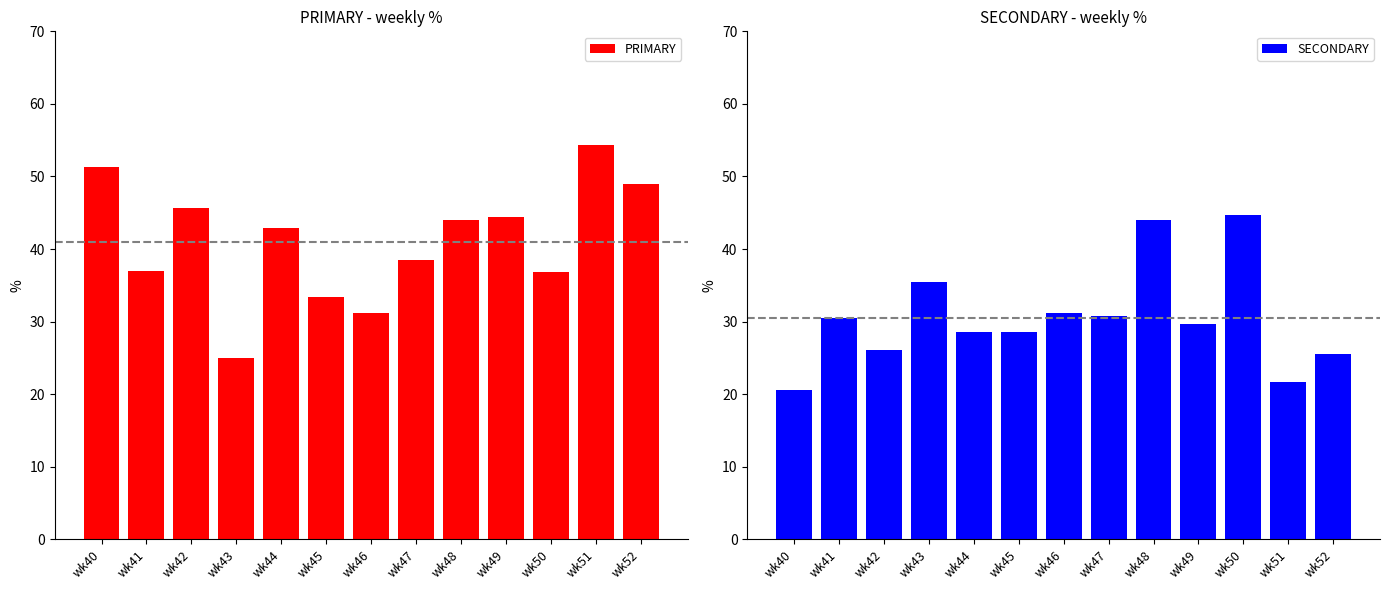

Is the value of SECONDARY at wk48 greater than the value of PRIMARY at wk40?

No